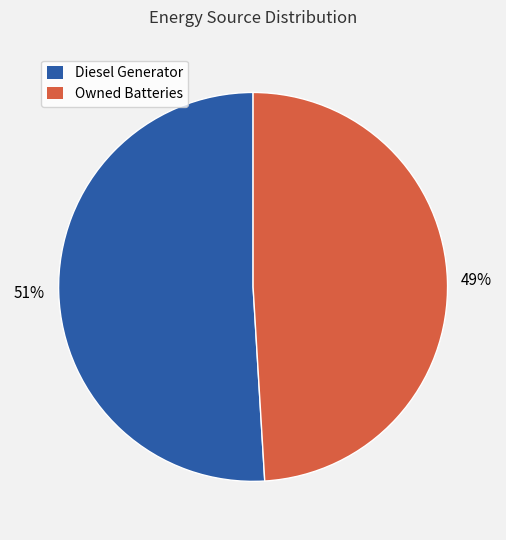

To the nearest percent, what is the average slice percentage?

50%